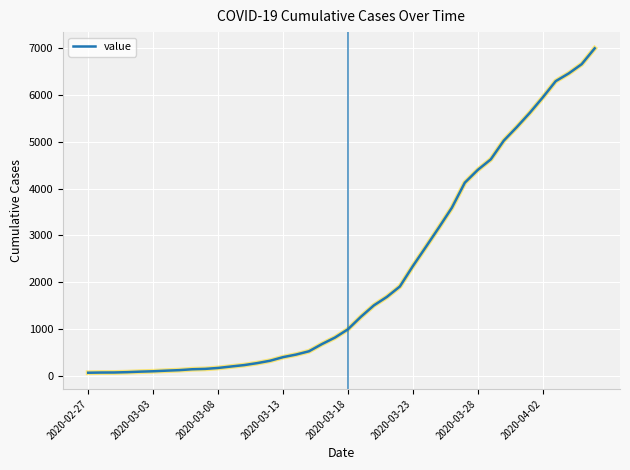

What is the maximum value shown in the chart?

7003